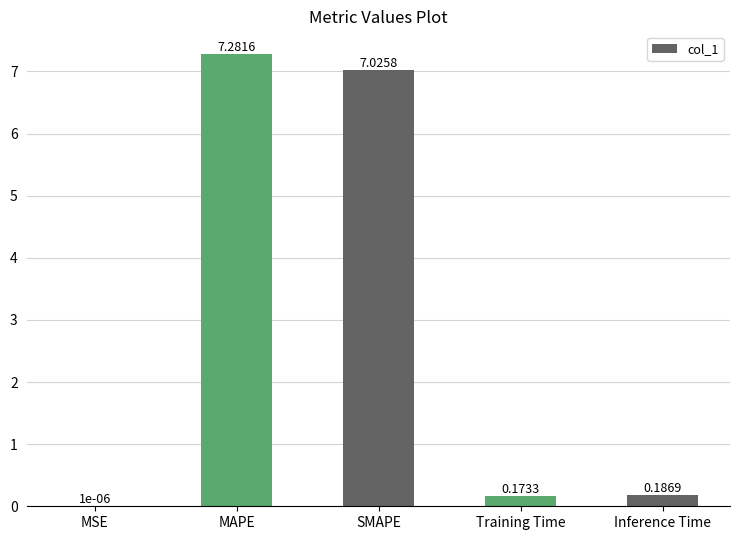

What is the change in value from MAPE to SMAPE?

-0.3